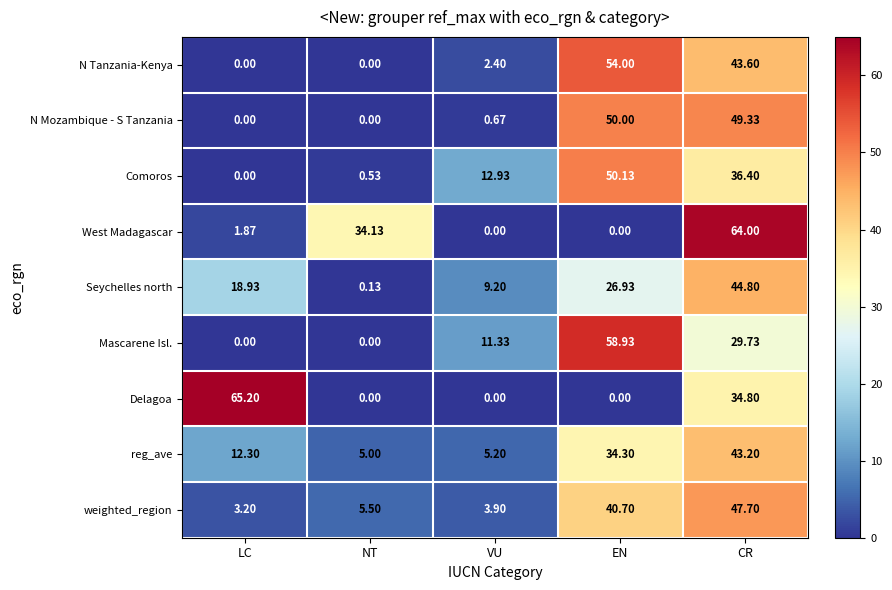

Where is Mascarene Isl. nearest to the value 29?

CR